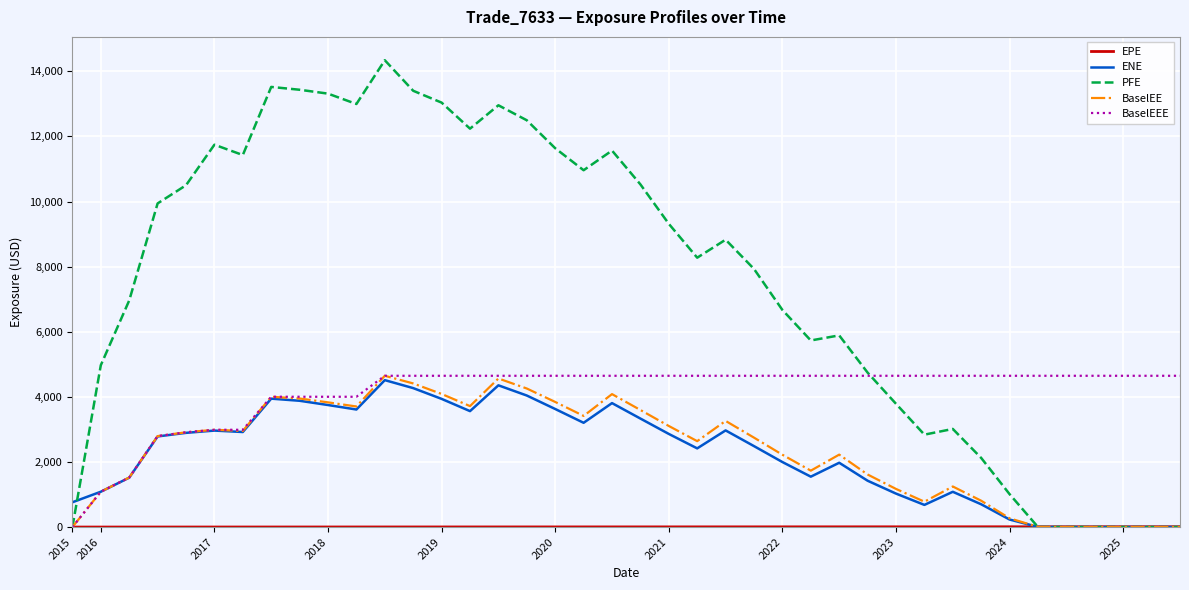

Which series has the largest total across all categories?

PFE